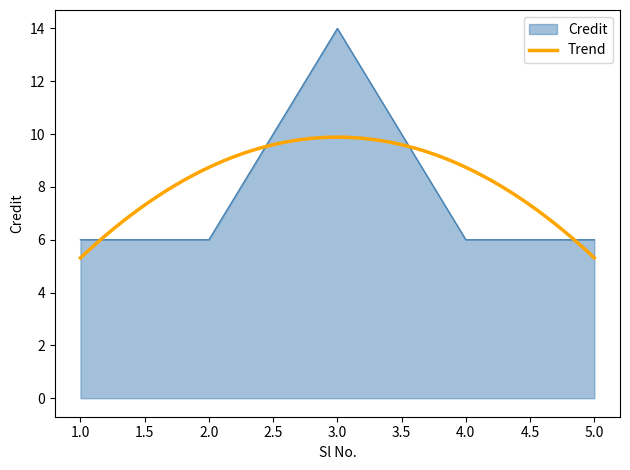

Does the chart display data point markers on the line(s)?

No